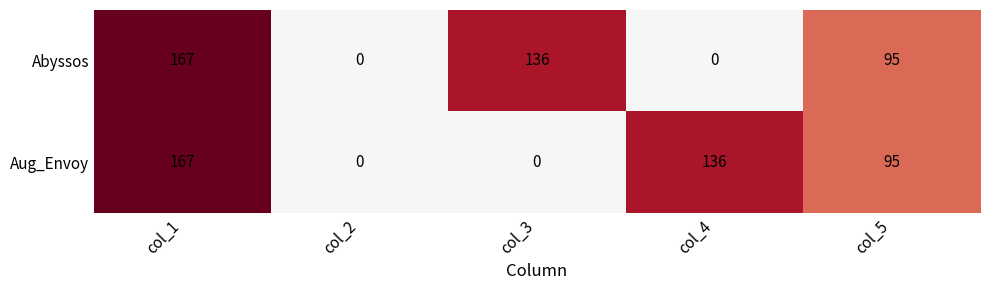

Between col_1 and col_3, which series saw the biggest shift?

Aug_Envoy